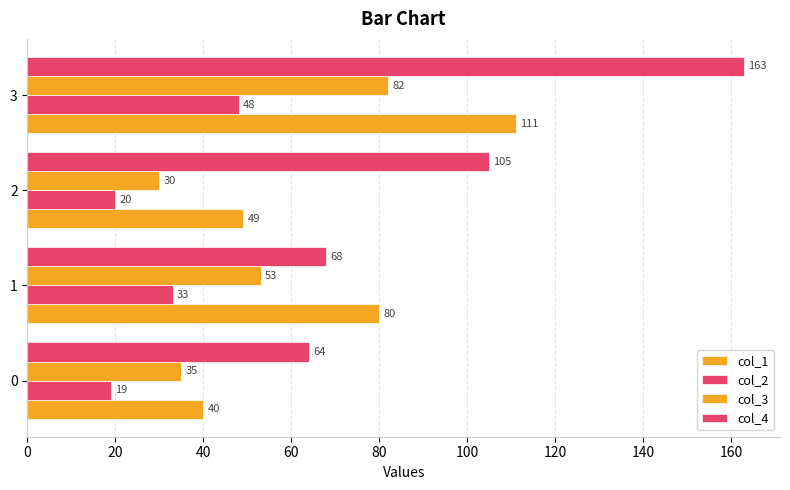

Count the number of categories in the chart.

4